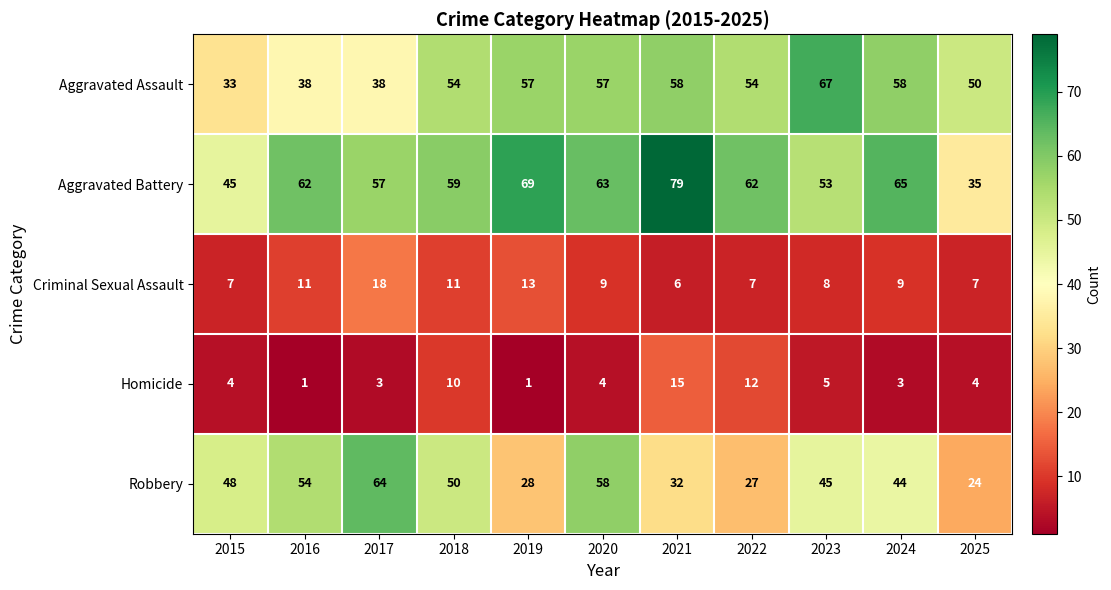

Rank the series by their maximum value, from highest to lowest.

Aggravated Battery, Aggravated Assault, Robbery, Criminal Sexual Assault, Homicide